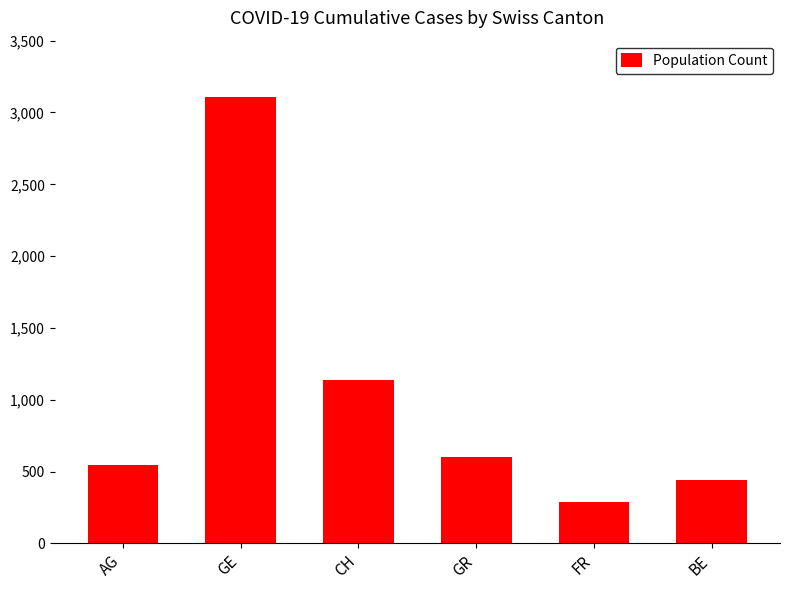

What is the average value?

1021